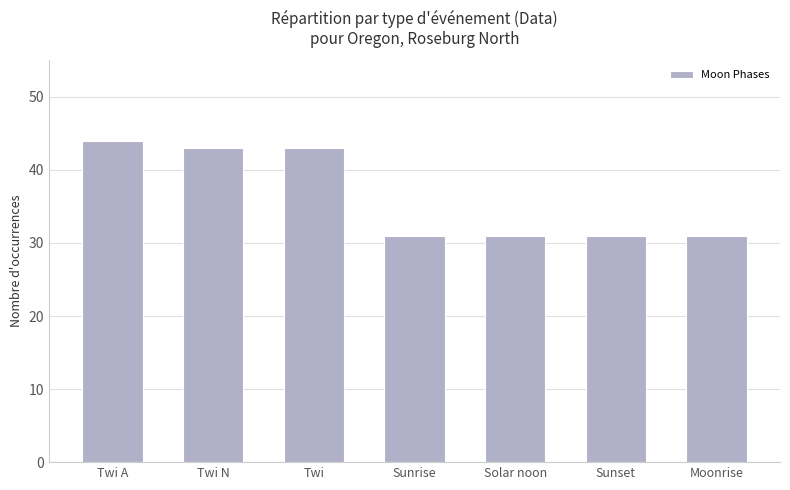

Reading left to right, transcribe all the data shown in this chart.

44	43	43	31	31	31	31